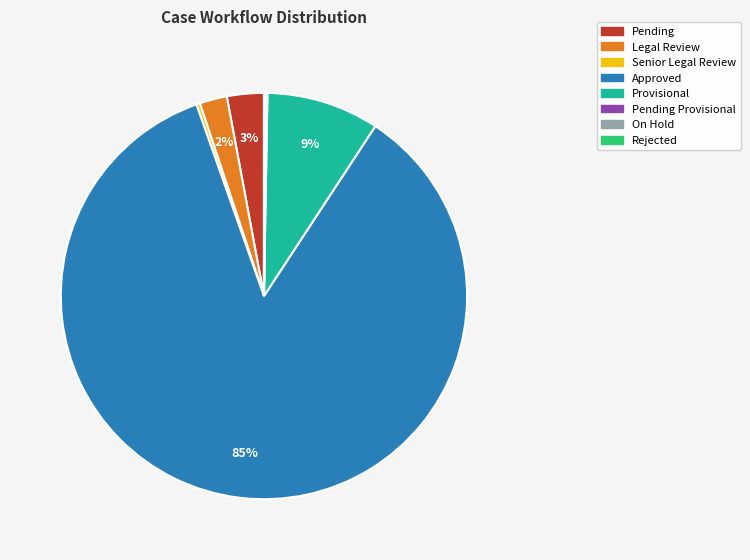

To the nearest percent, what is the average slice percentage?

12%